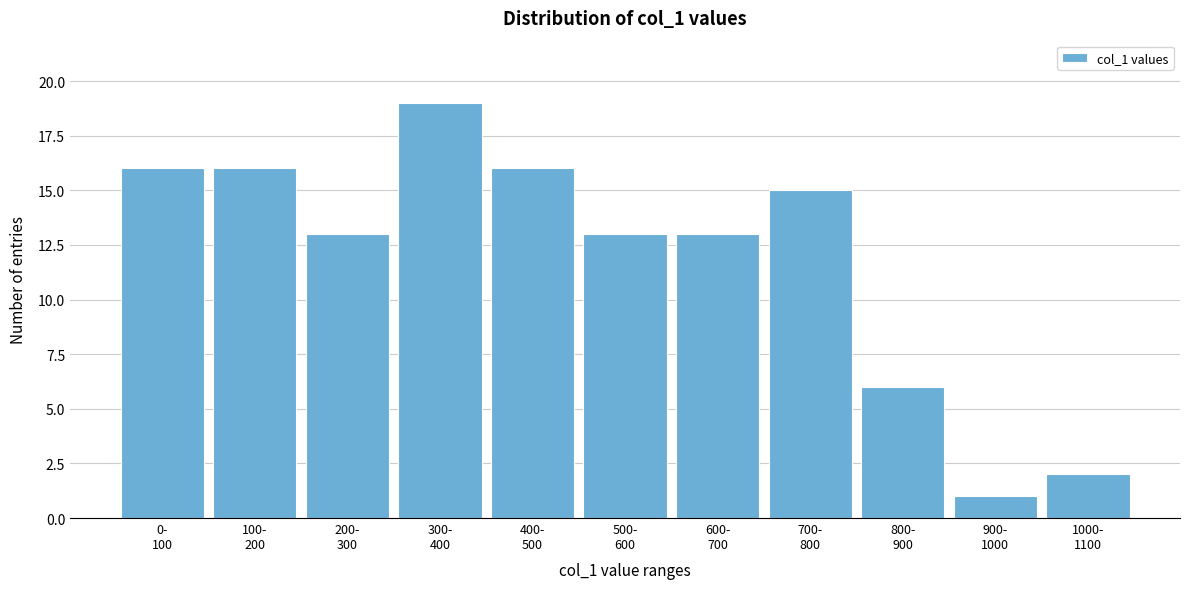

Reading left to right, list all the values displayed in this chart.

16	16	13	19	16	13	13	15	6	1	2